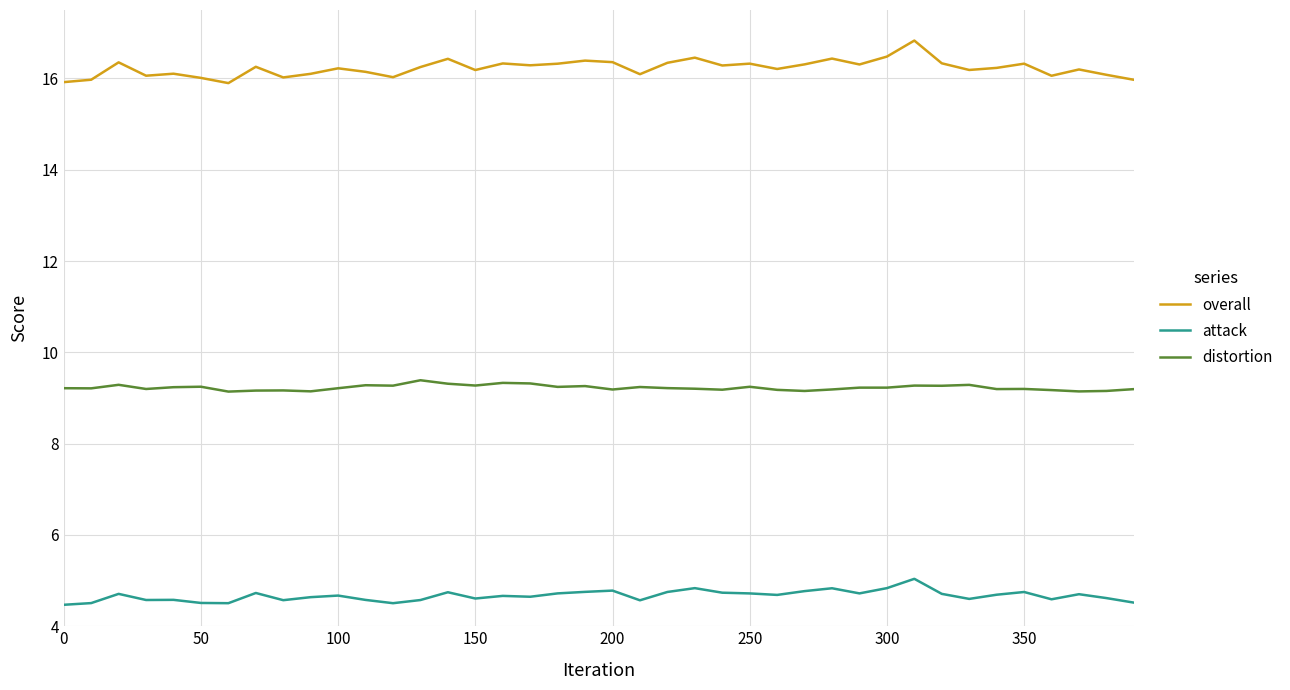

List the series in order of their peak value, lowest first.

attack, distortion, overall